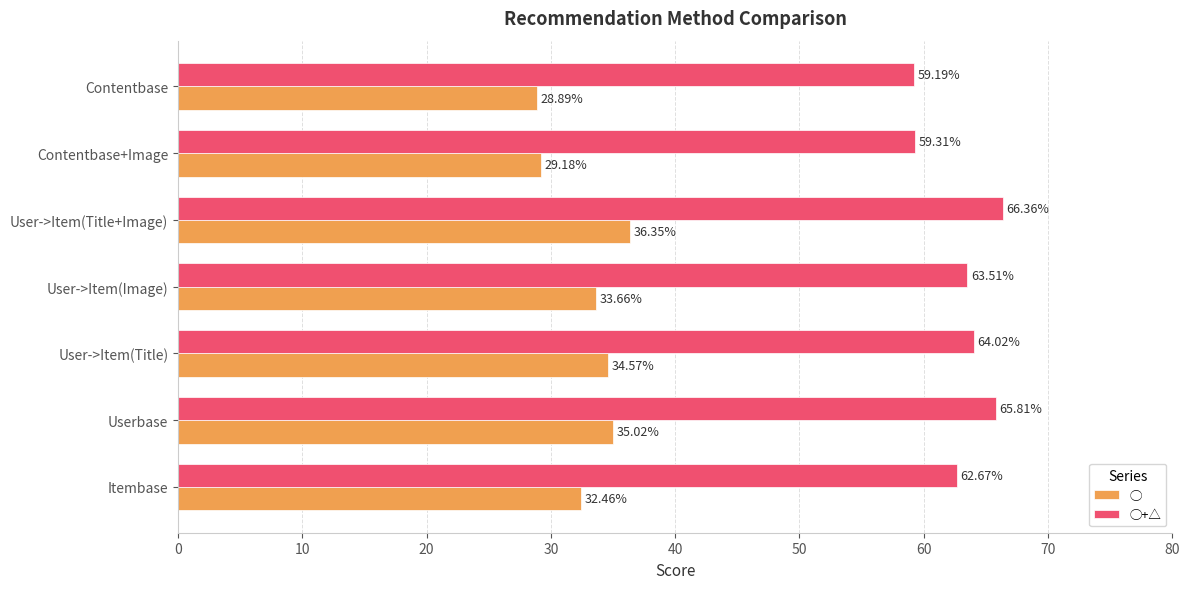

What are all the series names shown in the legend?

◯, ◯+△